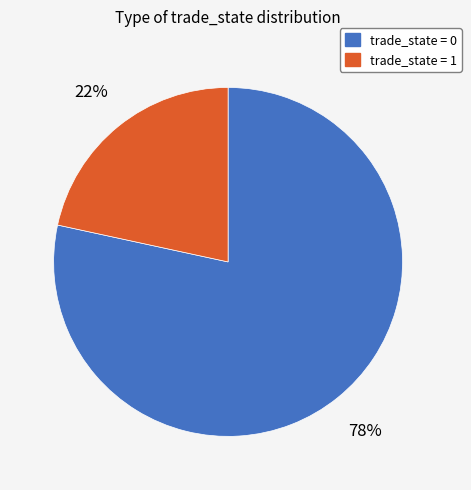

Which has a higher value, trade_state = 0 or trade_state = 1?

trade_state = 0